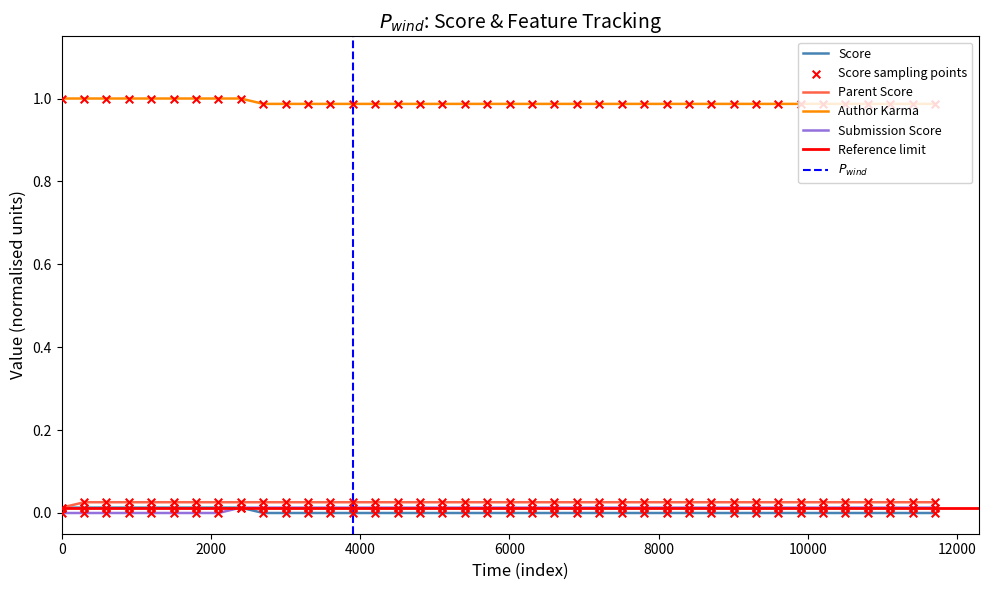

Which series reaches the minimum Y coordinate?

Score